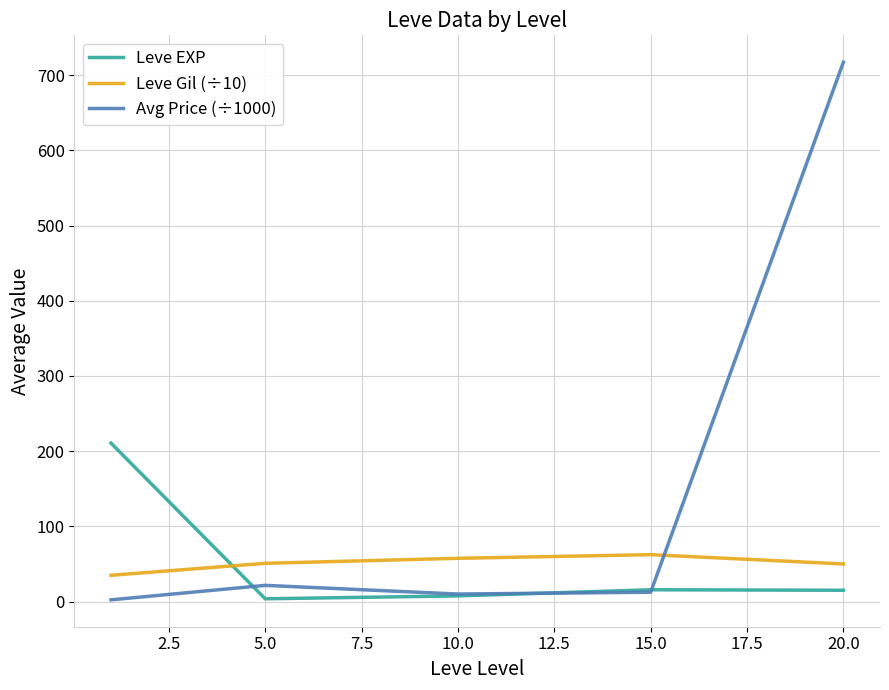

Count the number of data series in this chart.

3